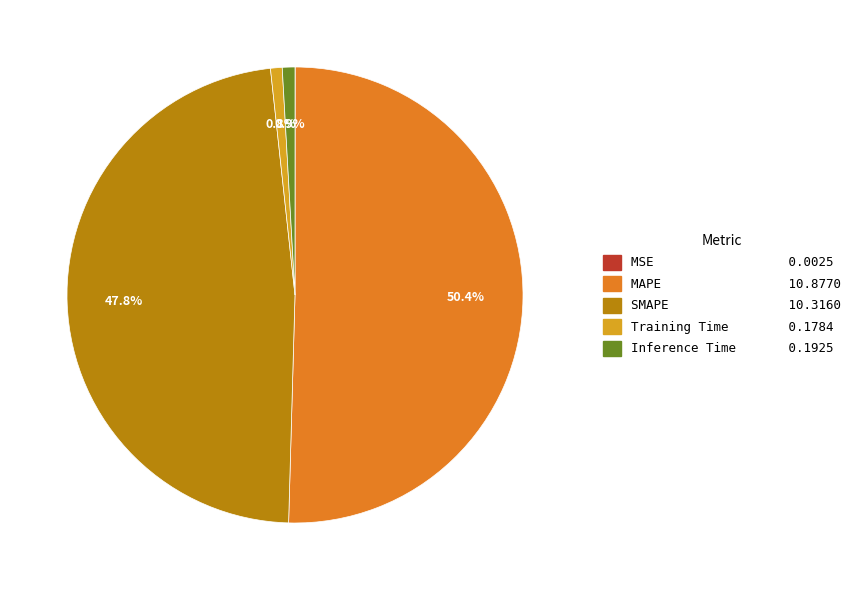

Is the sum of Training Time 0.1784 and MAPE 10.8770 greater than half?

Yes